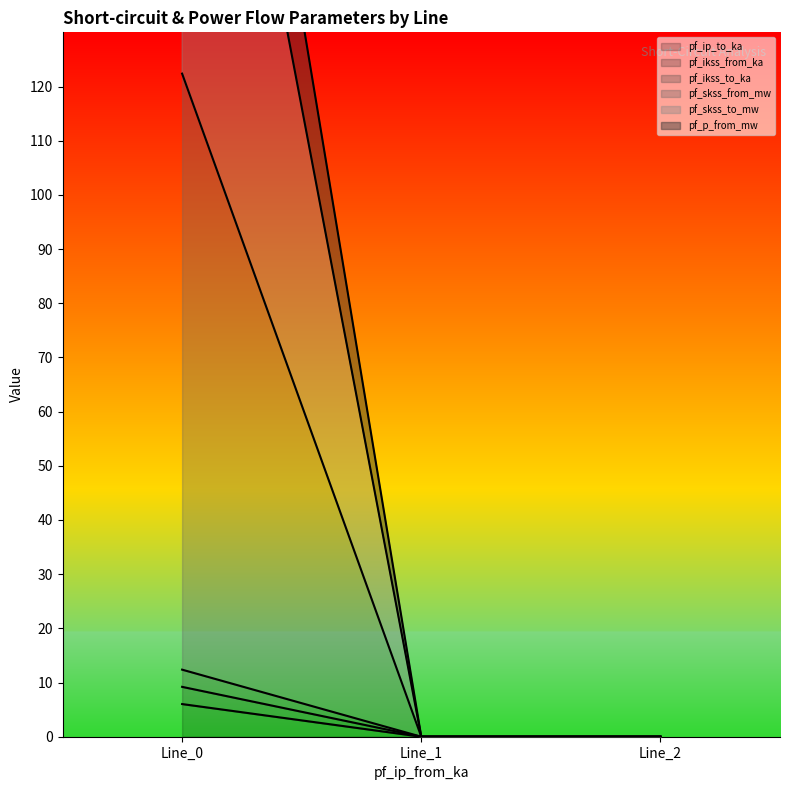

At which category is the sum across all series the highest?

Line_0